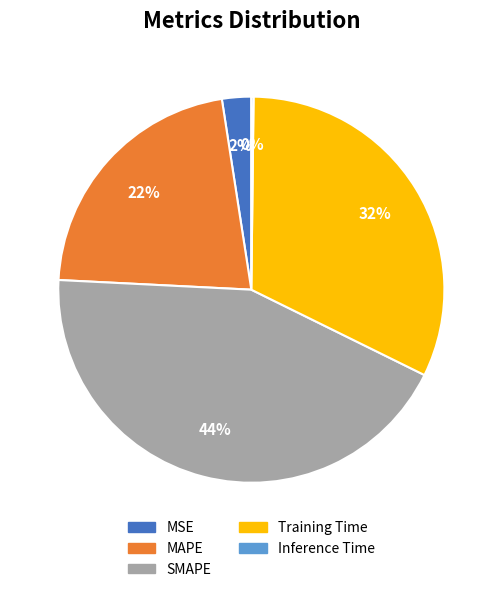

Which slice is the largest?

SMAPE